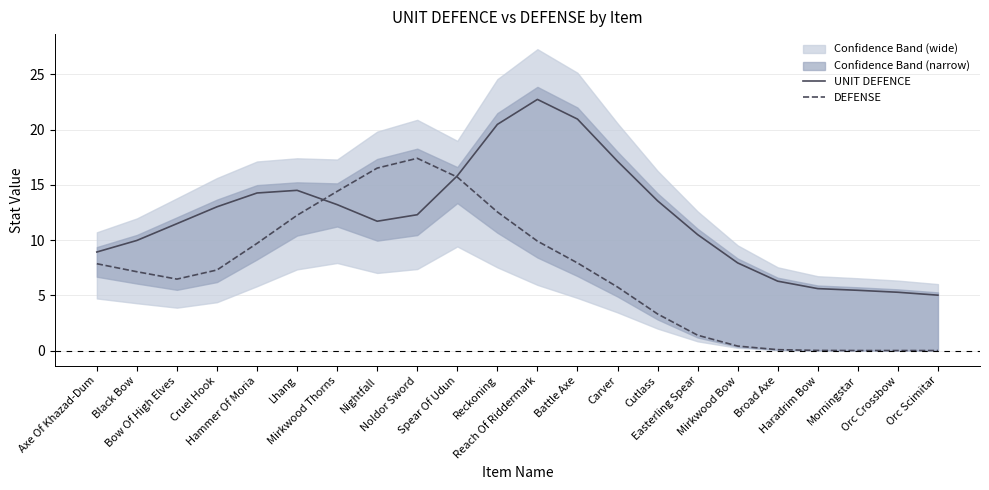

At which label does UNIT DEFENCE first exceed 12?

Cruel Hook